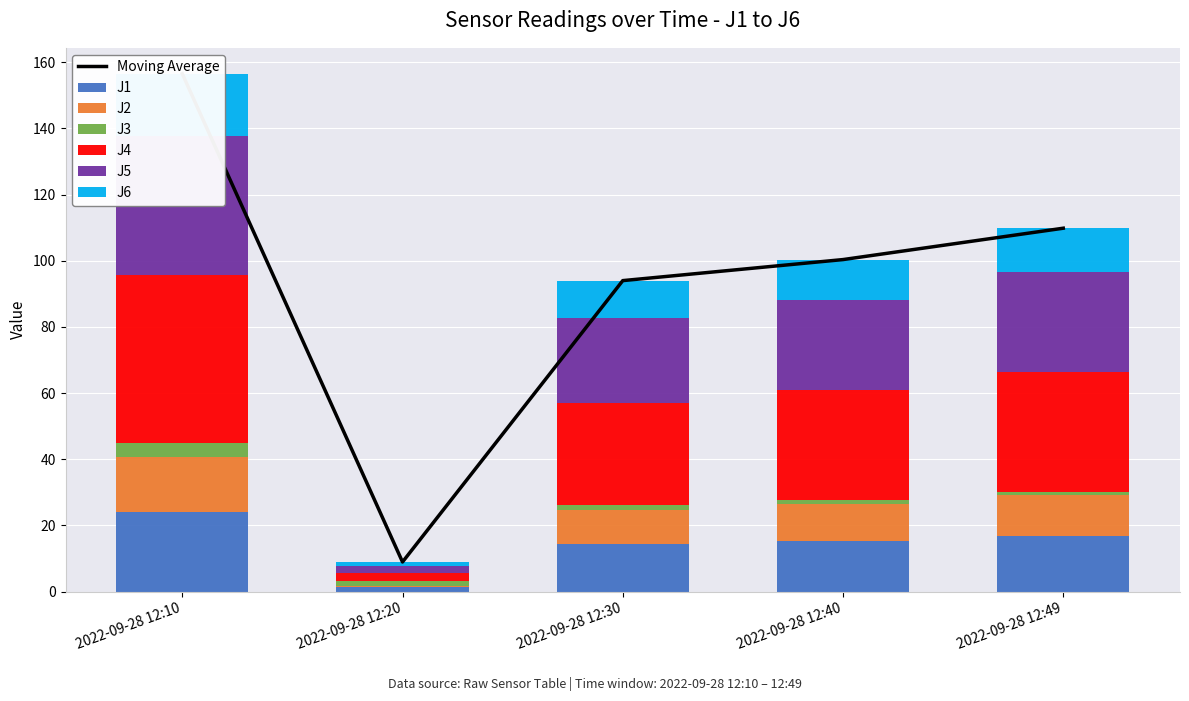

How many data points in J1 are above 15?

3